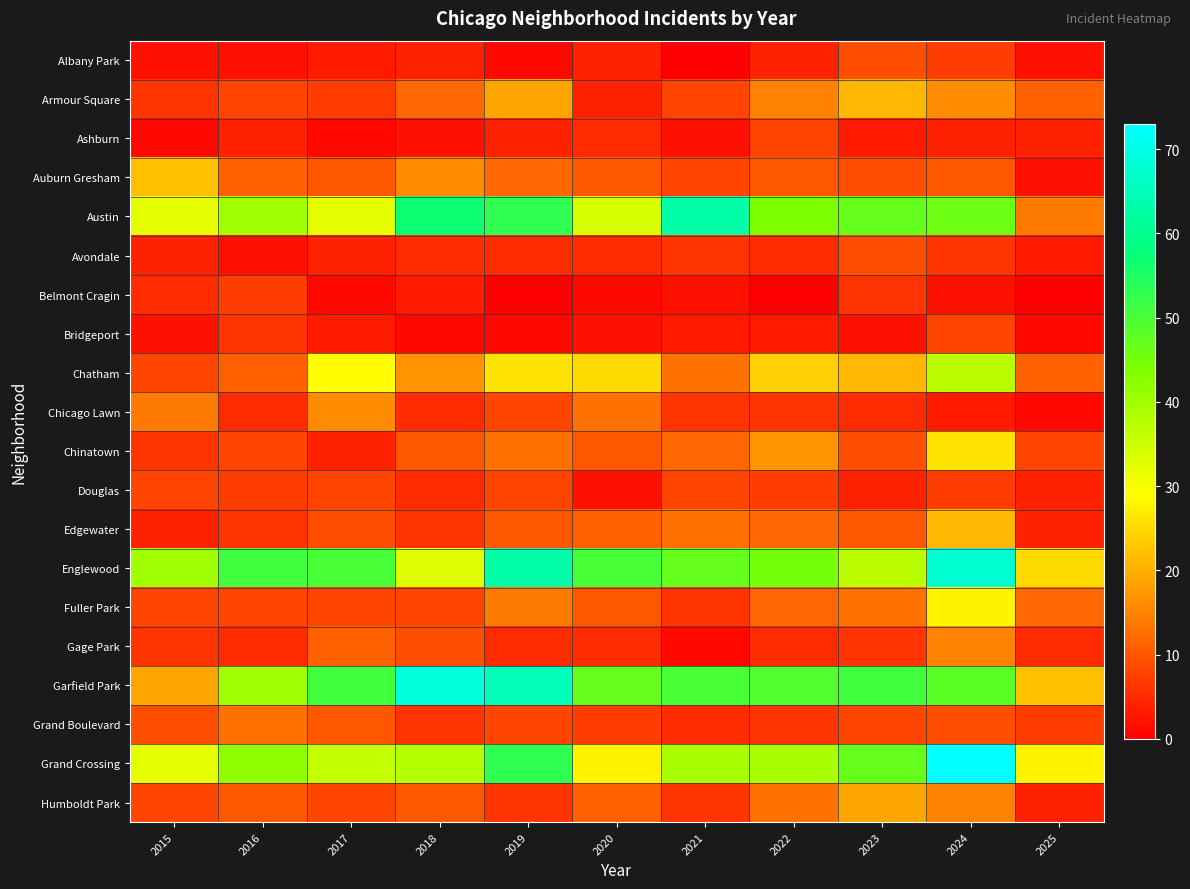

Reading left to right, what are all the values shown in this chart?

Albany Park: 2015=2	2016=2	2017=3	2018=4	2019=1	2020=4	2021=0	2022=4	2023=9	2024=7	2025=2
Armour Square: 2015=6	2016=8	2017=7	2018=12	2019=19	2020=4	2021=8	2022=15	2023=21	2024=16	2025=11
Ashburn: 2015=1	2016=4	2017=1	2018=2	2019=4	2020=5	2021=2	2022=8	2023=3	2024=4	2025=4
Auburn Gresham: 2015=22	2016=11	2017=10	2018=16	2019=12	2020=10	2021=8	2022=10	2023=9	2024=10	2025=2
Austin: 2015=32	2016=40	2017=32	2018=57	2019=53	2020=34	2021=63	2022=44	2023=47	2024=46	2025=14
Avondale: 2015=4	2016=2	2017=4	2018=5	2019=5	2020=5	2021=6	2022=5	2023=9	2024=6	2025=3
Belmont Cragin: 2015=5	2016=7	2017=1	2018=3	2019=0	2020=1	2021=2	2022=0	2023=6	2024=2	2025=0
Bridgeport: 2015=2	2016=6	2017=3	2018=1	2019=1	2020=2	2021=3	2022=3	2023=2	2024=8	2025=1
Chatham: 2015=8	2016=11	2017=29	2018=17	2019=26	2020=25	2021=13	2022=24	2023=21	2024=37	2025=11
Chicago Lawn: 2015=14	2016=5	2017=16	2018=5	2019=8	2020=13	2021=6	2022=6	2023=5	2024=3	2025=1
Chinatown: 2015=6	2016=8	2017=4	2018=10	2019=13	2020=10	2021=12	2022=17	2023=9	2024=26	2025=8
Douglas: 2015=8	2016=7	2017=8	2018=5	2019=8	2020=2	2021=8	2022=7	2023=4	2024=7	2025=4
Edgewater: 2015=4	2016=6	2017=9	2018=6	2019=10	2020=11	2021=13	2022=12	2023=10	2024=21	2025=4
Englewood: 2015=40	2016=51	2017=50	2018=33	2019=63	2020=50	2021=47	2022=45	2023=37	2024=68	2025=25
Fuller Park: 2015=8	2016=8	2017=8	2018=8	2019=14	2020=10	2021=6	2022=12	2023=13	2024=28	2025=12
Gage Park: 2015=6	2016=5	2017=11	2018=9	2019=5	2020=5	2021=1	2022=5	2023=6	2024=15	2025=5
Garfield Park: 2015=19	2016=40	2017=51	2018=69	2019=65	2020=47	2021=50	2022=49	2023=51	2024=48	2025=22
Grand Boulevard: 2015=9	2016=13	2017=10	2018=6	2019=8	2020=7	2021=5	2022=6	2023=8	2024=9	2025=7
Grand Crossing: 2015=32	2016=42	2017=36	2018=38	2019=53	2020=28	2021=39	2022=39	2023=47	2024=73	2025=28
Humboldt Park: 2015=8	2016=10	2017=8	2018=10	2019=6	2020=11	2021=6	2022=13	2023=19	2024=15	2025=4